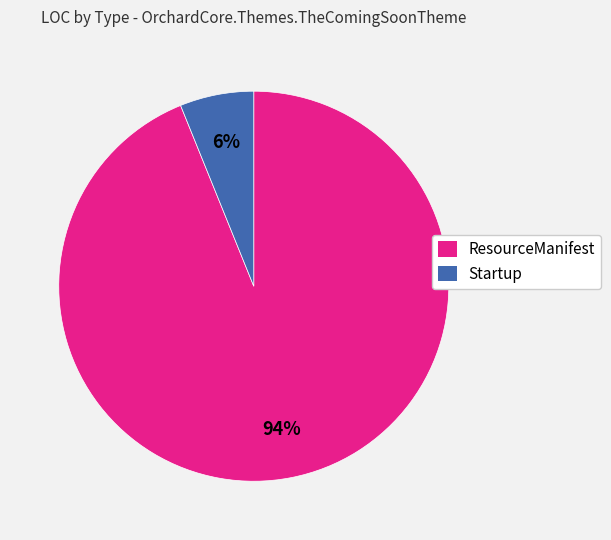

Count the number of slices in the pie.

2